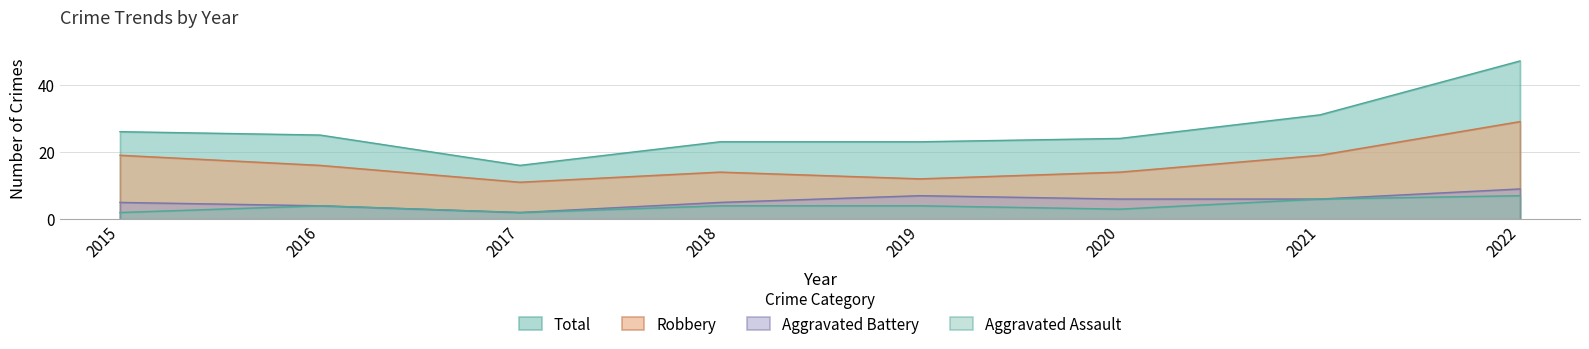

Reading right to left, extract all data points from this chart.

Aggravated Assault: 2022=7	2021=6	2020=3	2019=4	2018=4	2017=2	2016=4	2015=2
Aggravated Battery: 2022=9	2021=6	2020=6	2019=7	2018=5	2017=2	2016=4	2015=5
Robbery: 2022=29	2021=19	2020=14	2019=12	2018=14	2017=11	2016=16	2015=19
Total: 2022=47	2021=31	2020=24	2019=23	2018=23	2017=16	2016=25	2015=26